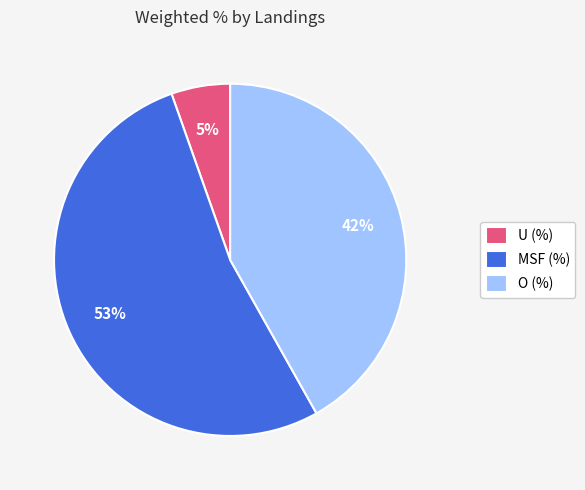

Combined, do U (%) and MSF (%) account for over 50%?

Yes